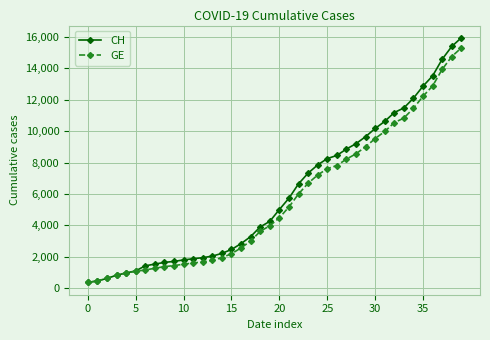

What is the maximum value for GE?

15284